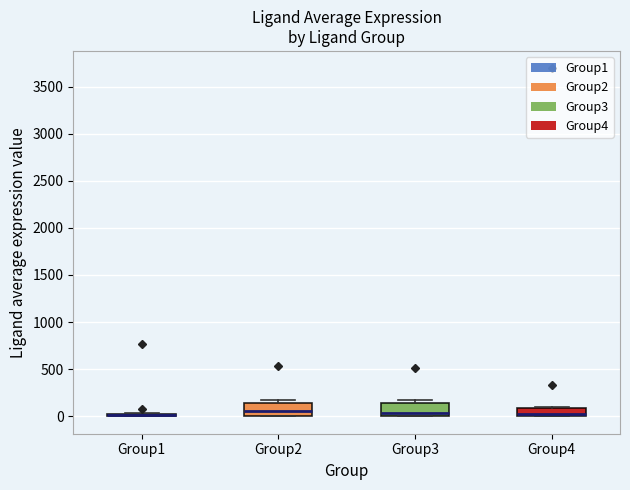

Where is the upper edge of the box for Group4 on the y-axis? The values are not printed on the chart, so give them approximately, as read against the axis.

100